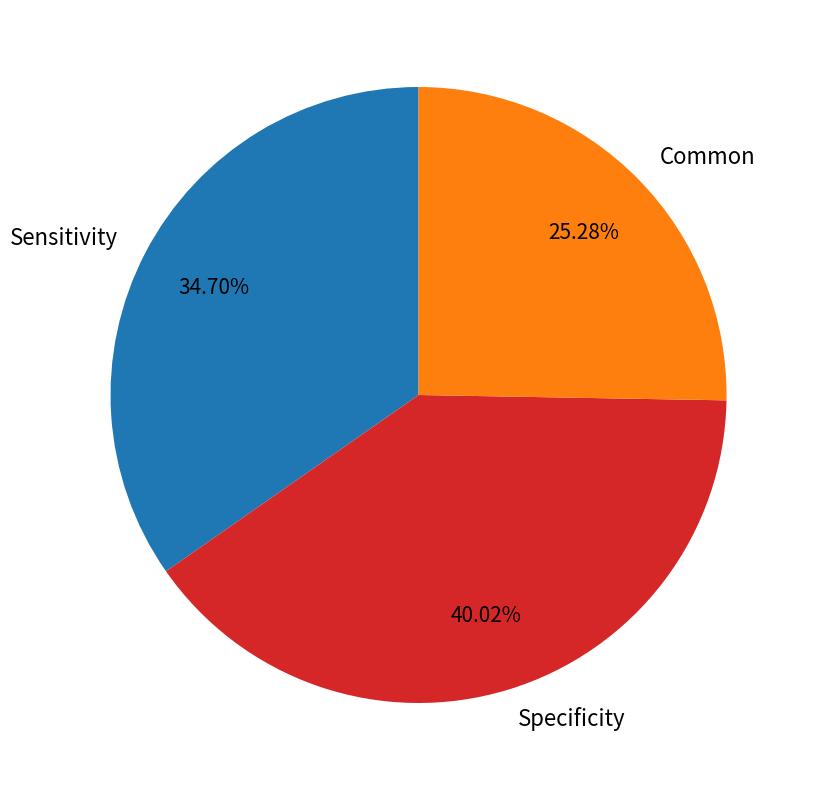

Count the number of slices in the pie.

3